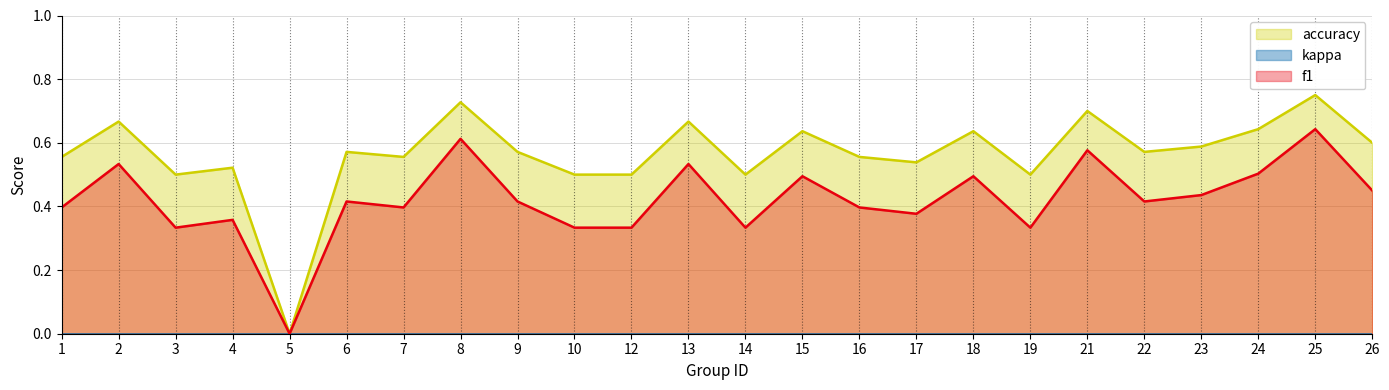

Is the value of accuracy at 16 greater than the value of f1 at 21?

No